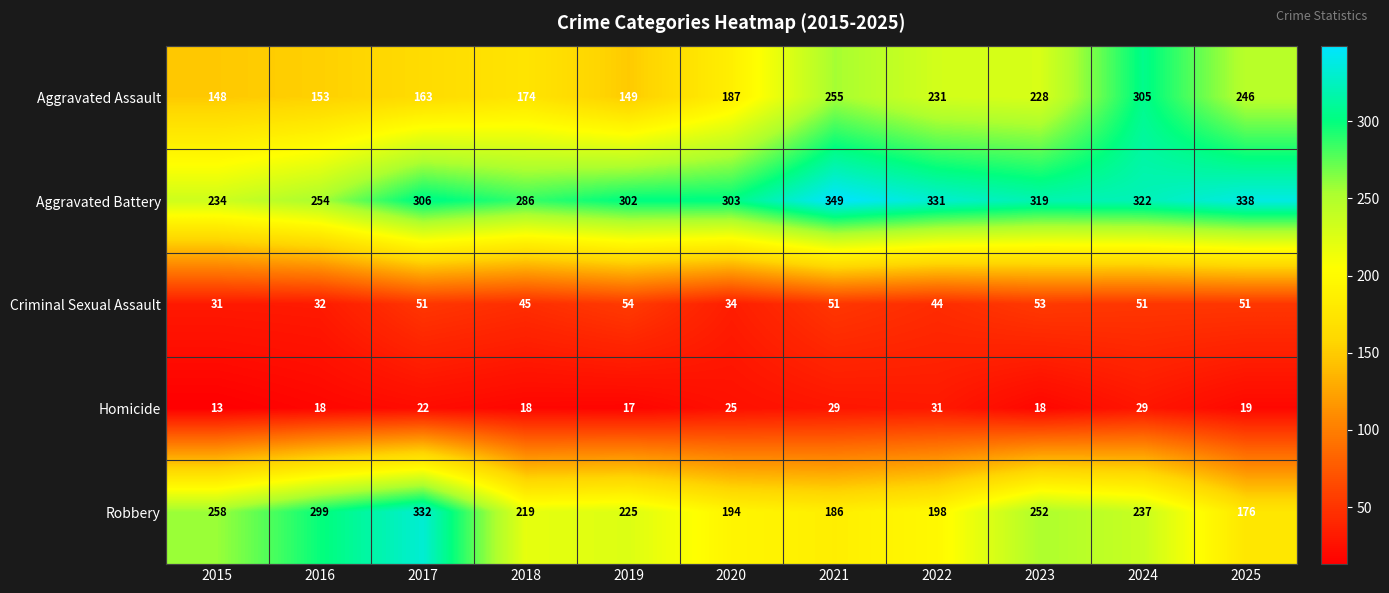

At which category is the sum across all series the highest?

2024